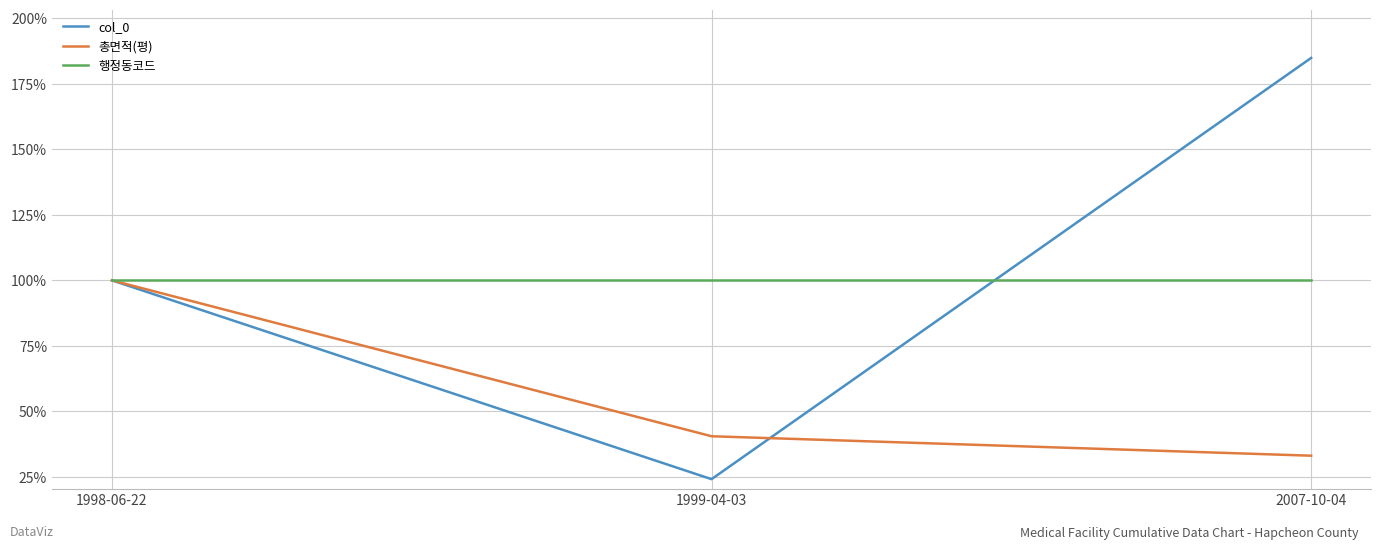

Where is col_0 nearest to the value 104?

1998-06-22